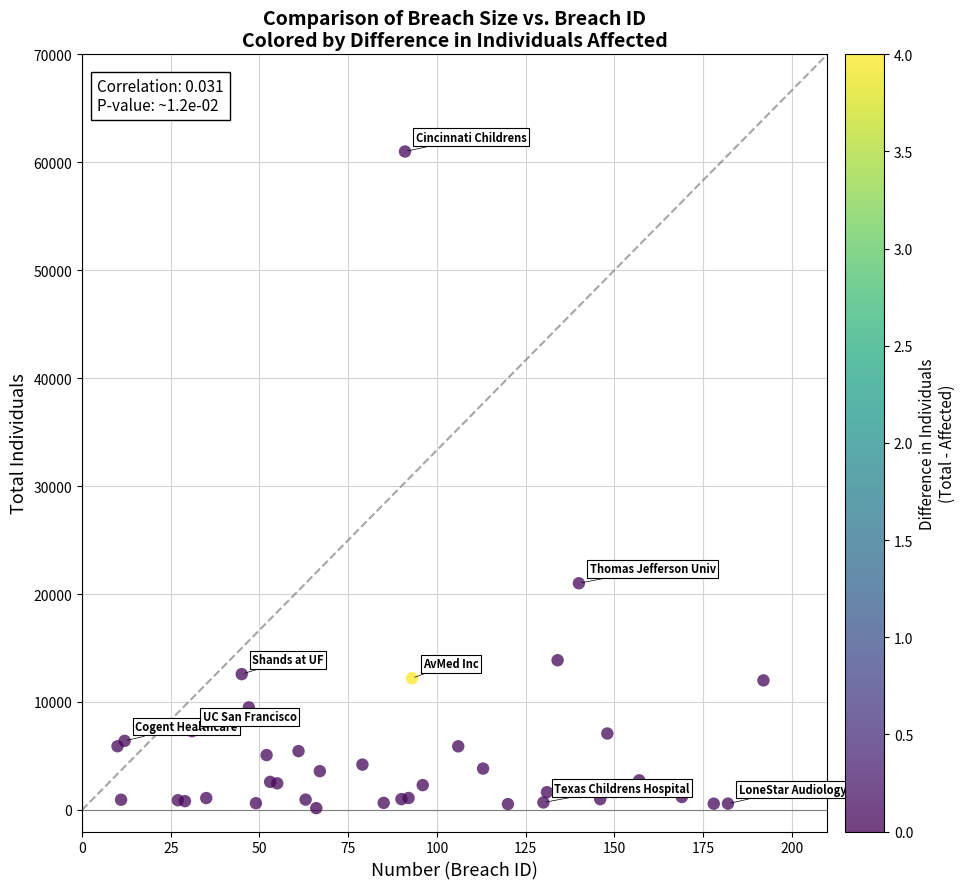

What Y value in the scatter plot is closest to 30581?

21000